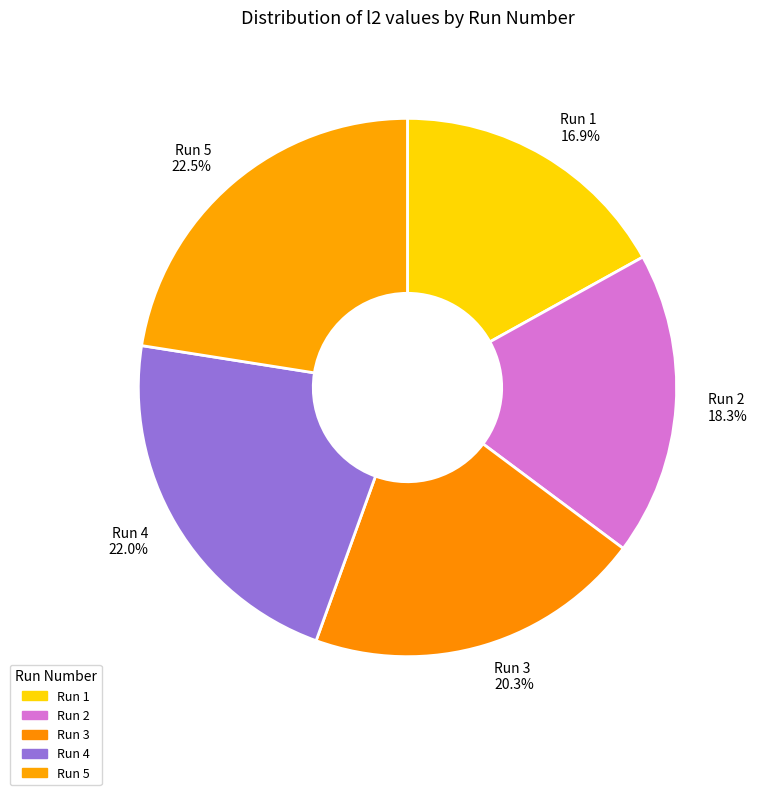

Is there a majority slice in this chart?

No